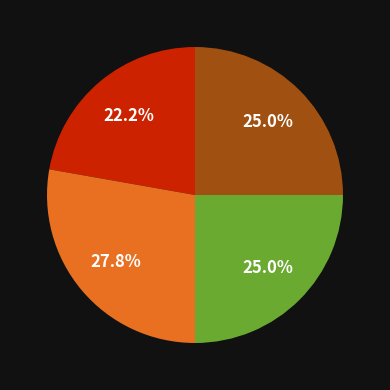

Is there a majority slice in this chart?

No